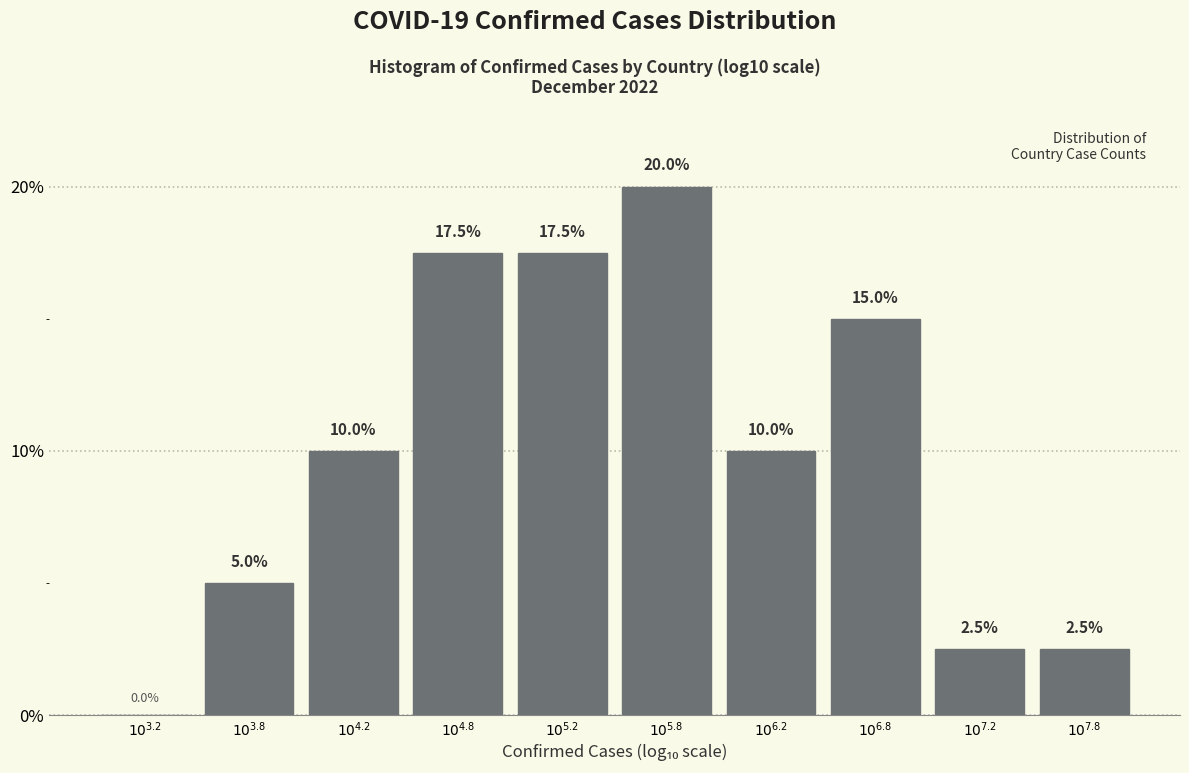

What is the sum of all values?

100.0